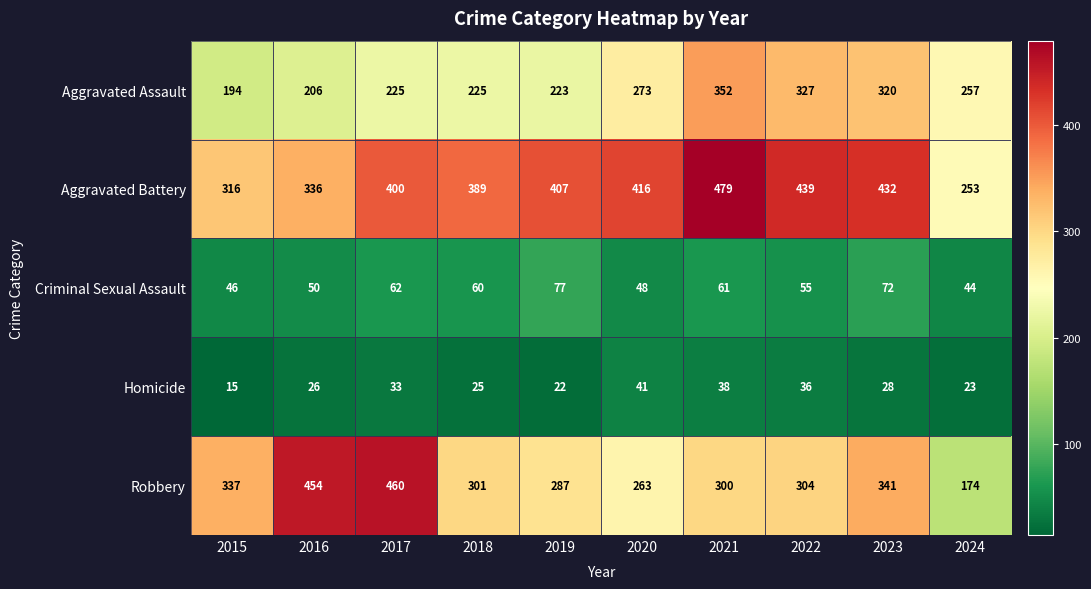

What is the approximate value of Robbery at 2021, to the nearest 10?

300